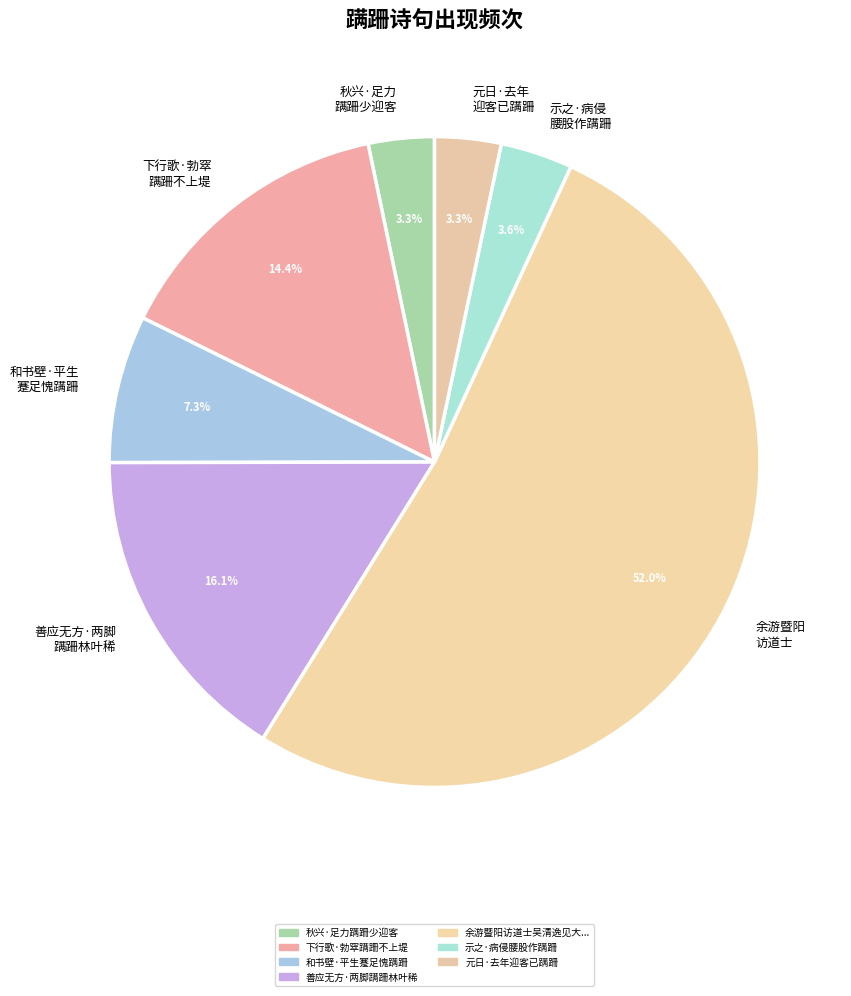

What portion of the pie excludes 下行歌·勃窣 蹒跚不上堤?

85.6%